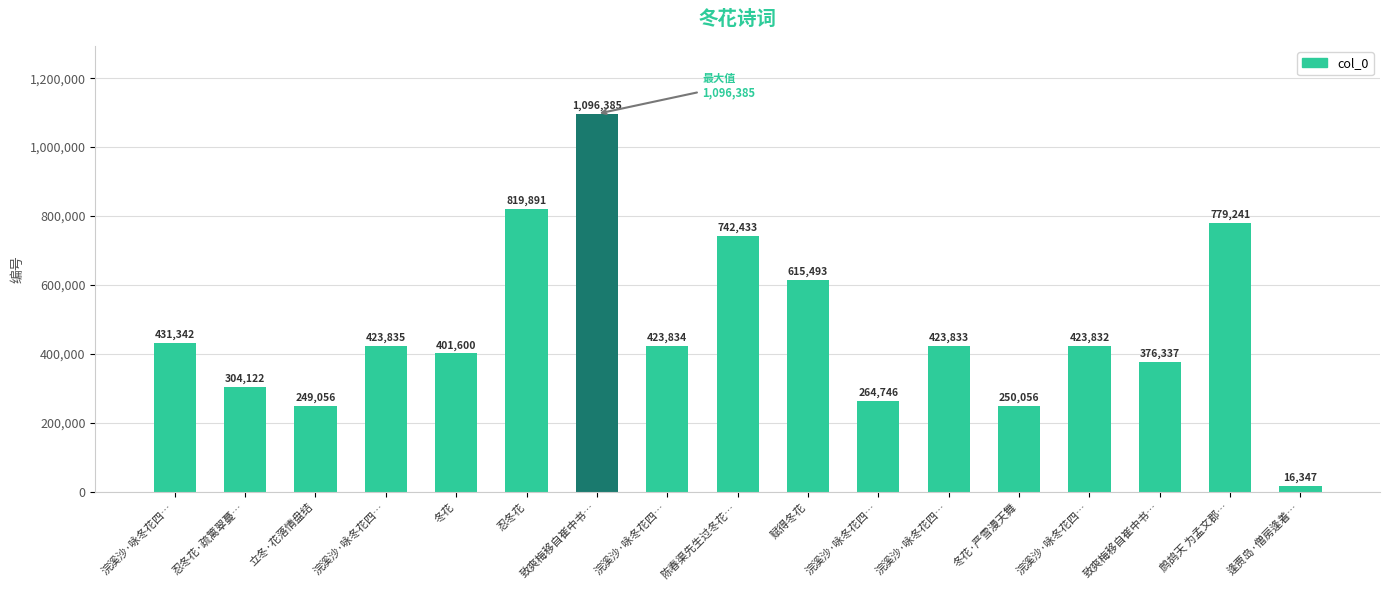

Read the value at 浣溪沙·咏冬花四…, to the nearest 10.

423840